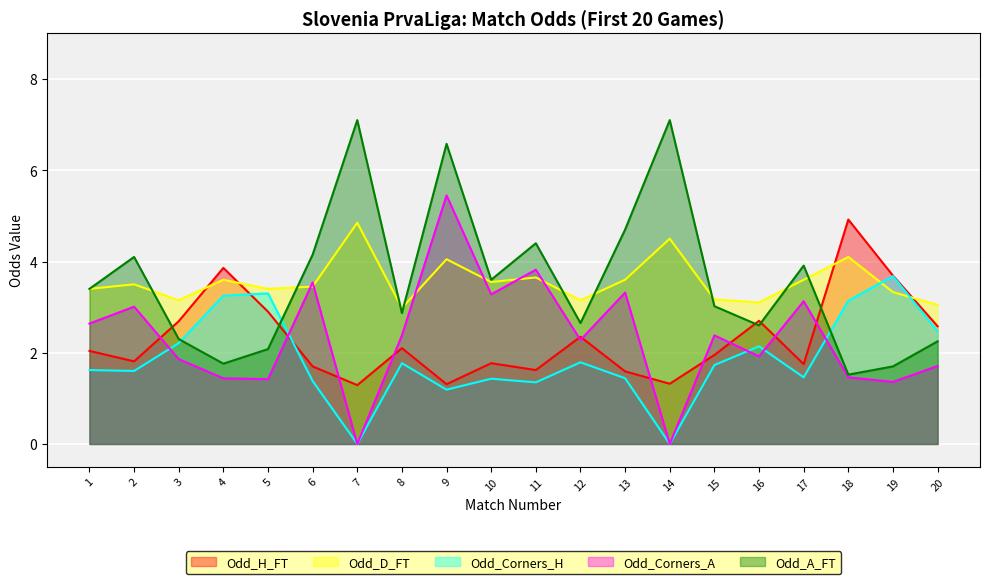

Does the chart display data point markers on the line(s)?

No